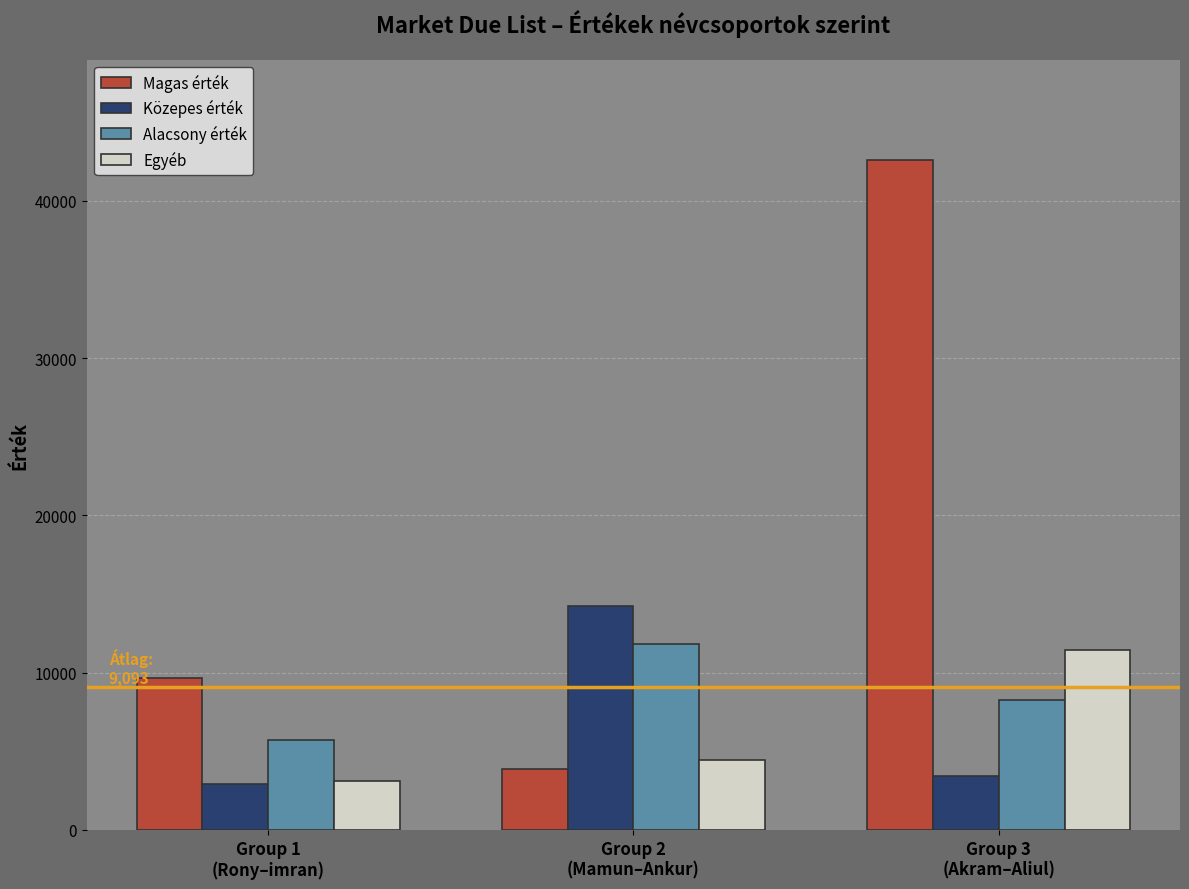

What is the difference between the maximum and minimum values in the Alacsony érték series?

6089.7